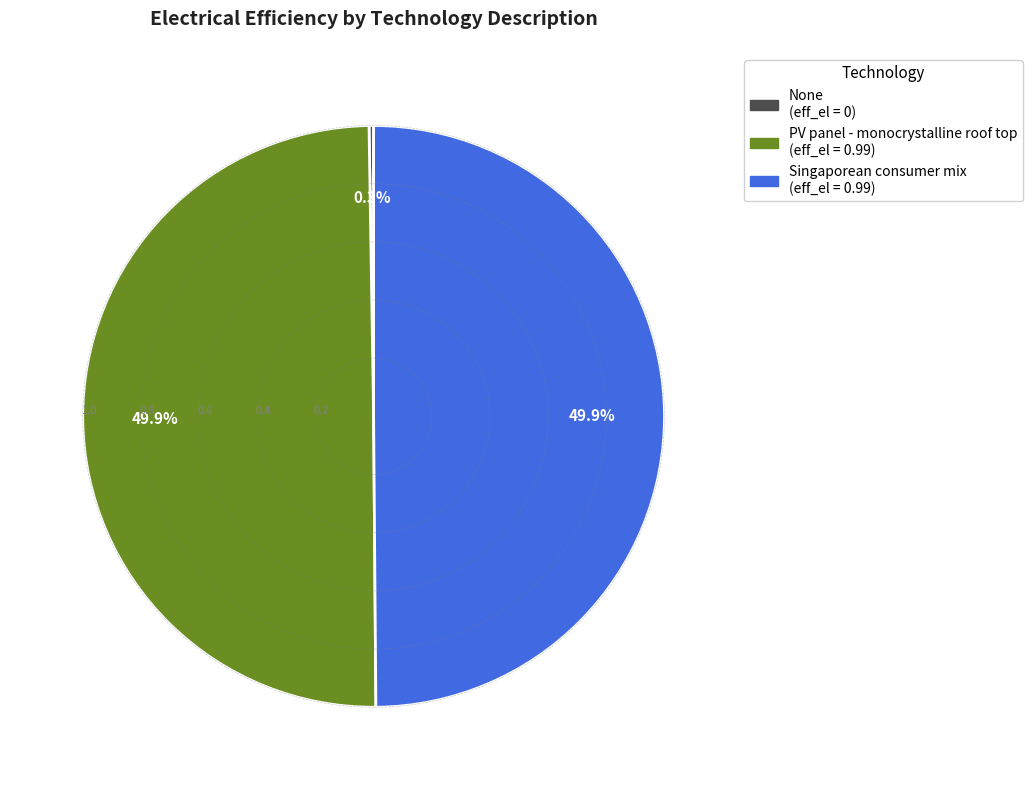

To the nearest percent, what percentage of the pie is Singaporean consumer mix?

50%